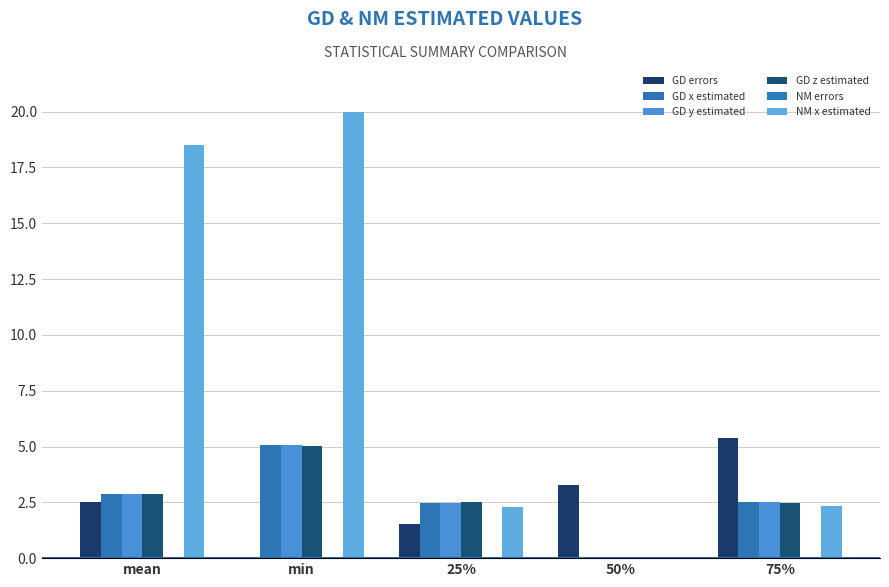

Does the chart contain stacked bars?

No